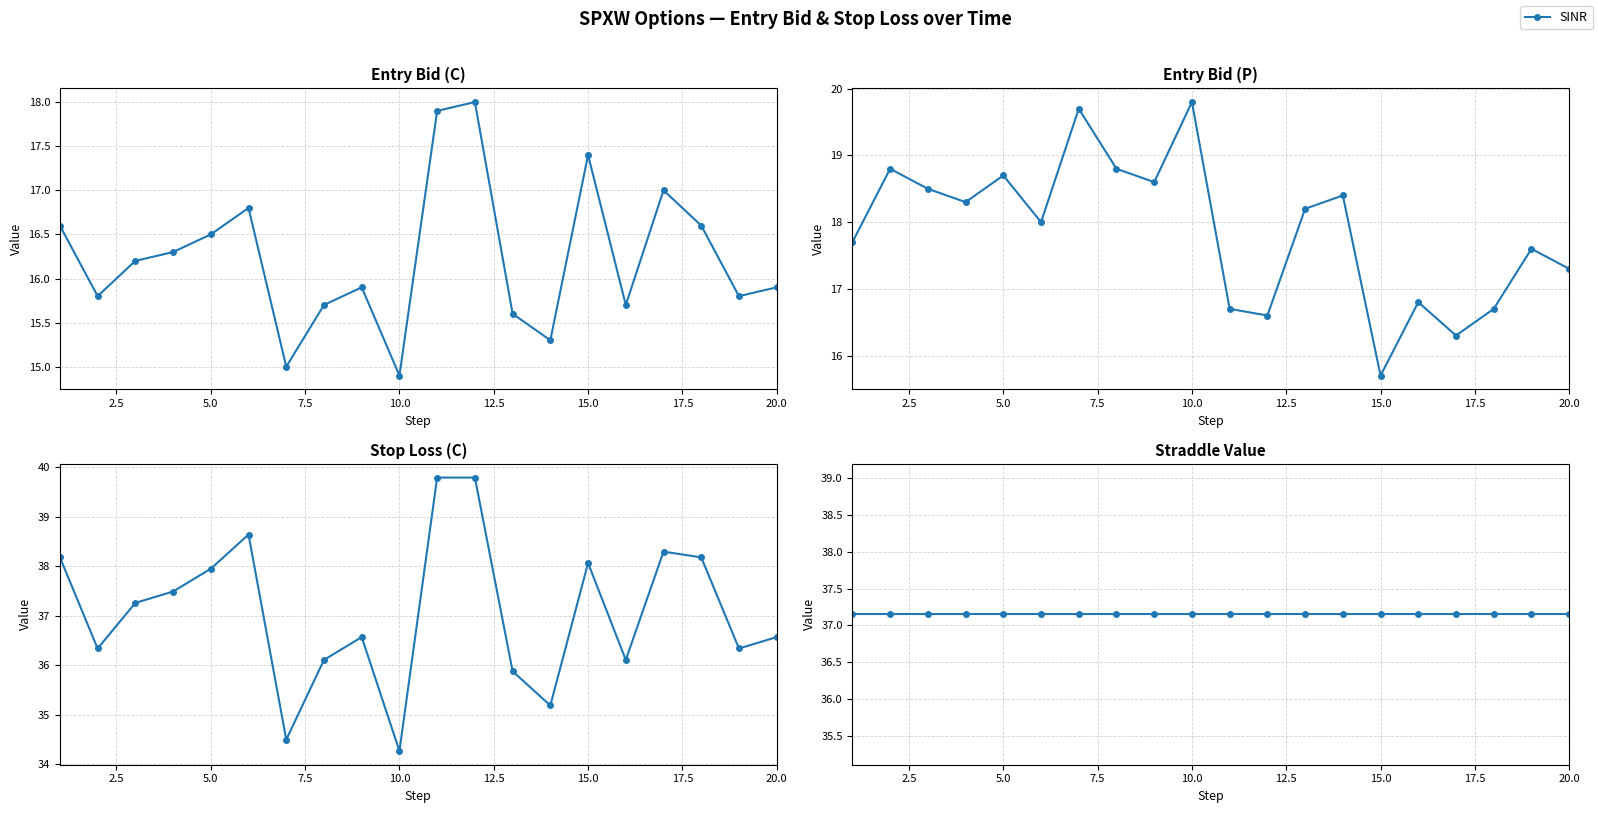

The value of entry_bid_P at 13:33 is 18.5. True or false?

True